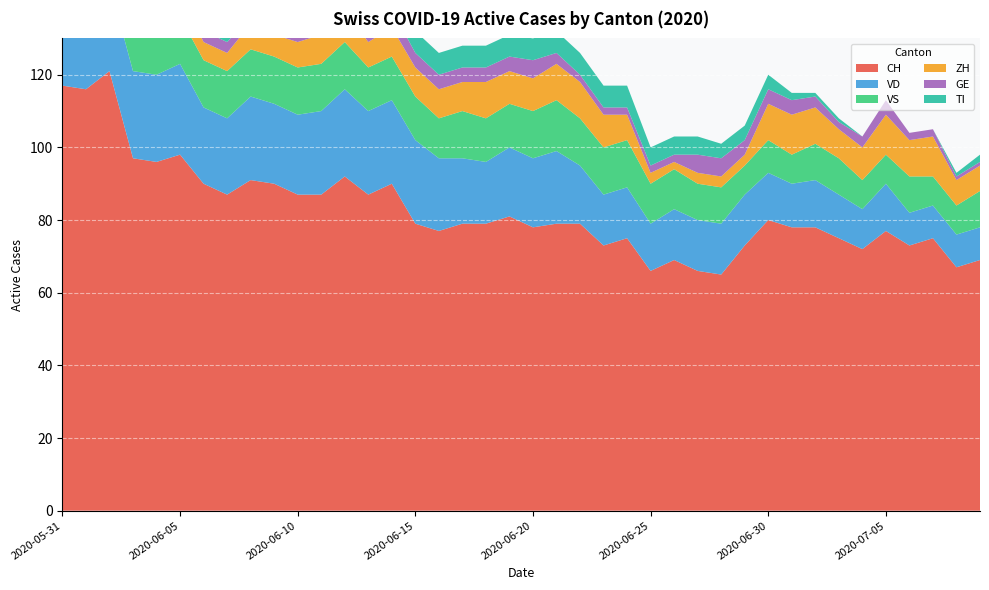

Reading right to left, transcribe all the data shown in this chart.

CH: 69	67	75	73	77	72	75	78	78	80	73	65	66	69	66	75	73	79	79	78	81	79	79	77	79	90	87	92	87	87	90	91	87	90	98	96	97	121	116	117
ZH: 7	7	11	10	11	9	8	10	11	10	3	3	3	2	3	7	9	10	10	9	9	10	8	8	8	8	7	9	8	7	6	7	5	5	6	4	4	10	8	8
VD: 9	9	9	9	13	11	12	13	12	13	14	14	14	14	13	14	14	16	20	19	19	17	18	20	23	23	23	24	23	22	22	23	21	21	25	24	24	24	20	21
GE: 1	1	2	2	4	3	2	3	4	4	4	5	5	2	2	2	2	2	3	5	4	4	4	4	4	5	5	4	2	2	2	2	3	3	1	1	1	1	2	2
VS: 10	8	8	10	8	8	10	10	8	9	8	10	10	11	11	13	13	13	14	13	12	12	13	11	12	12	12	13	13	13	13	13	13	13	13	13	12	13	13	11
TI: 2	1	0	0	0	0	1	1	2	4	4	4	5	5	5	6	6	6	6	6	6	6	6	6	6	8	9	9	10	10	11	11	12	14	16	17	19	25	27	29